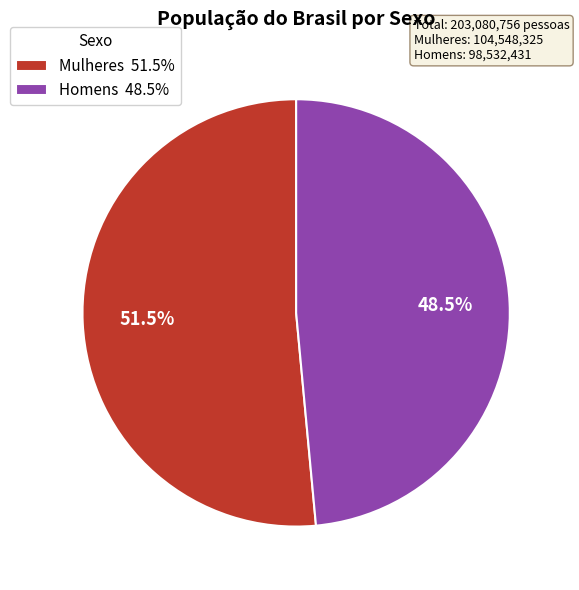

What percentage is NOT represented by Homens?

51.5%